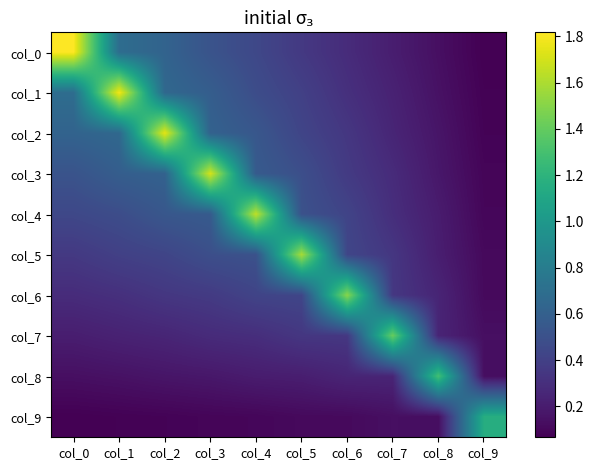

What is the smallest value displayed?

0.1